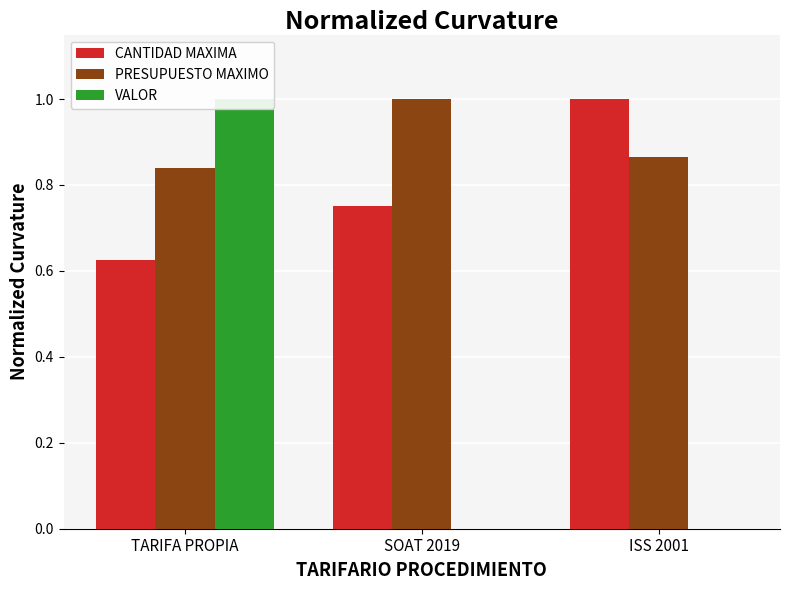

What is the label of the 2nd bar from the right?

SOAT 2019